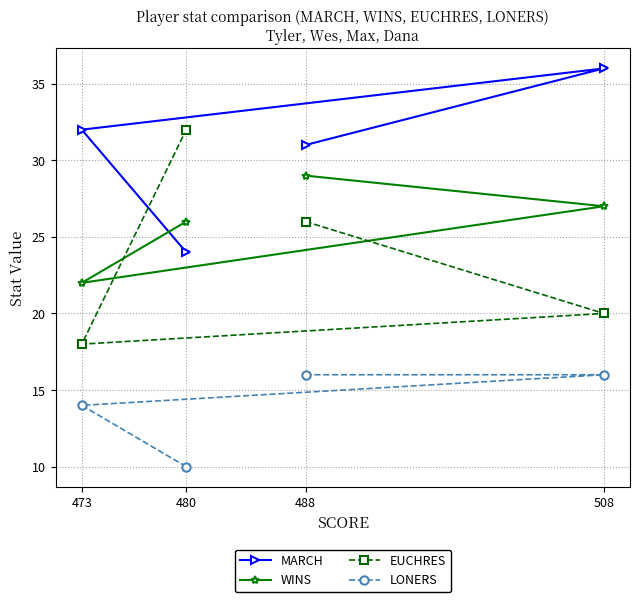

What is the spread (max minus min) of values at 508?

20